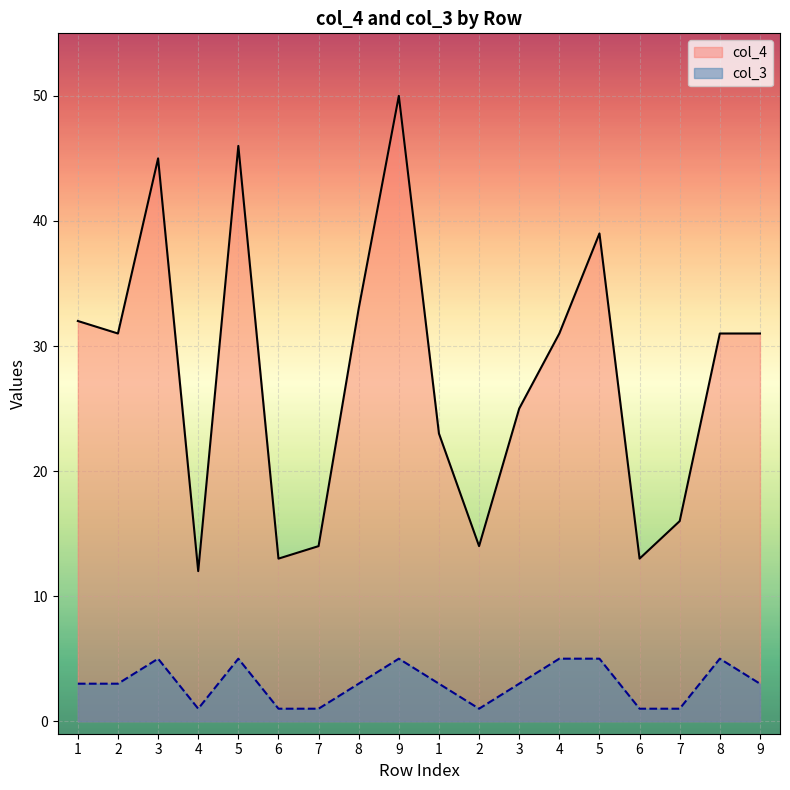

Reading left to right, extract all data points from this chart.

col_4: 32	31	45	12	46	13	14	33	50	23	14	25	31	39	13	16	31	31
col_3: 3	3	5	1	5	1	1	3	5	3	1	3	5	5	1	1	5	3